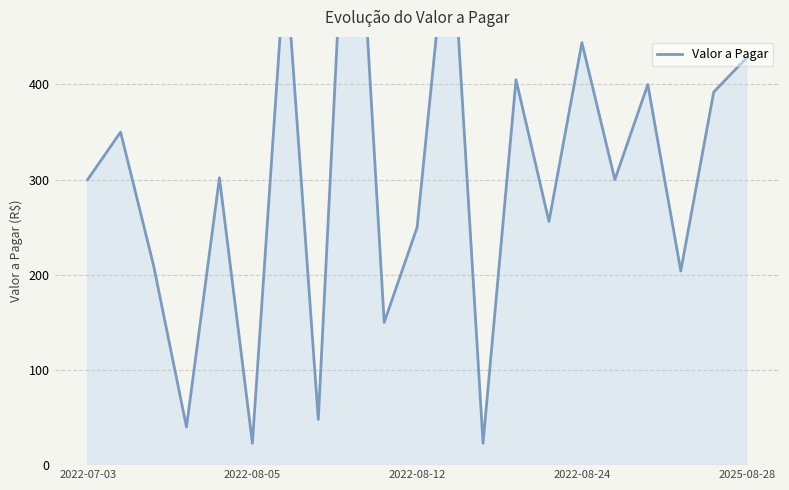

What is the approximate value at 2025-08-28, to the nearest 50?

450